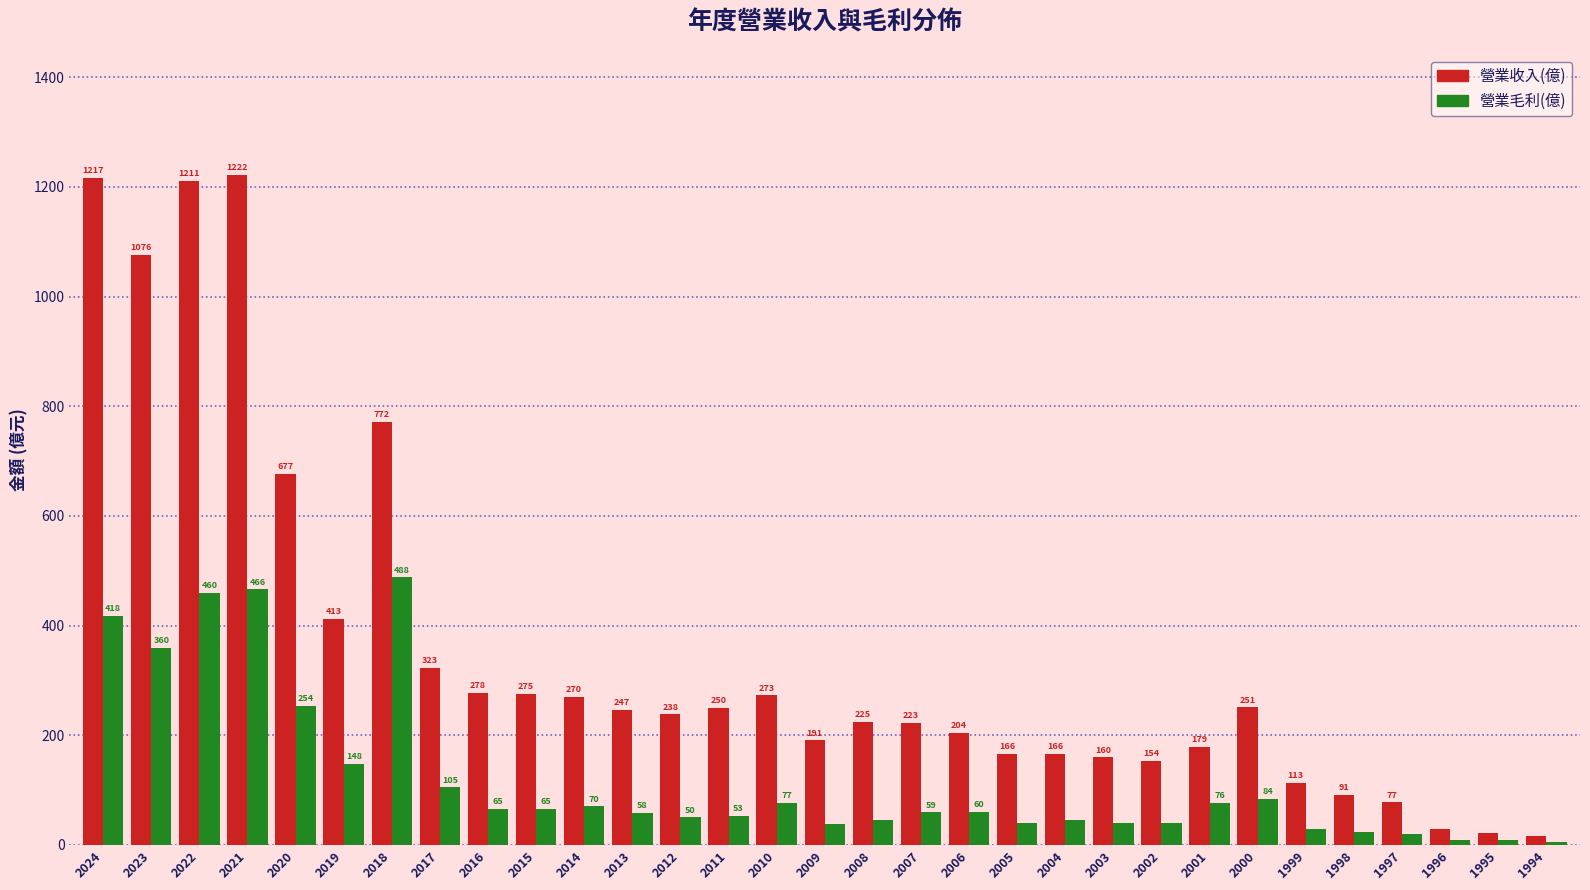

At which label does 營業收入(億) first exceed 238?

2024